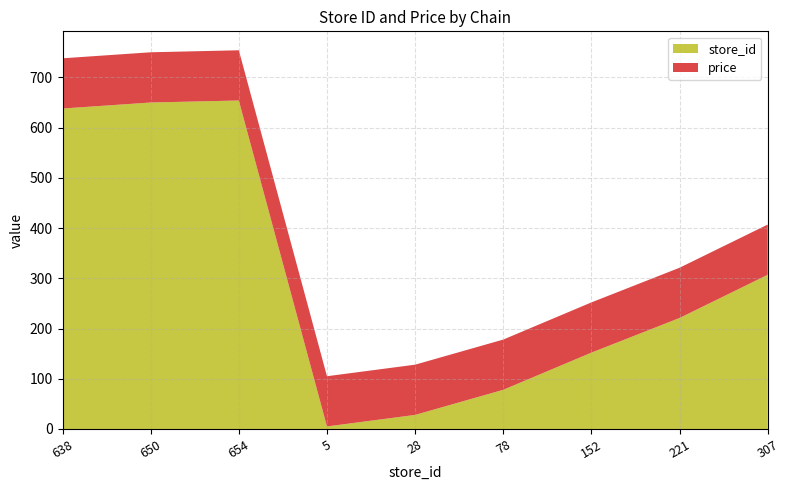

Is it true that store_id equals 320 at 654?

False